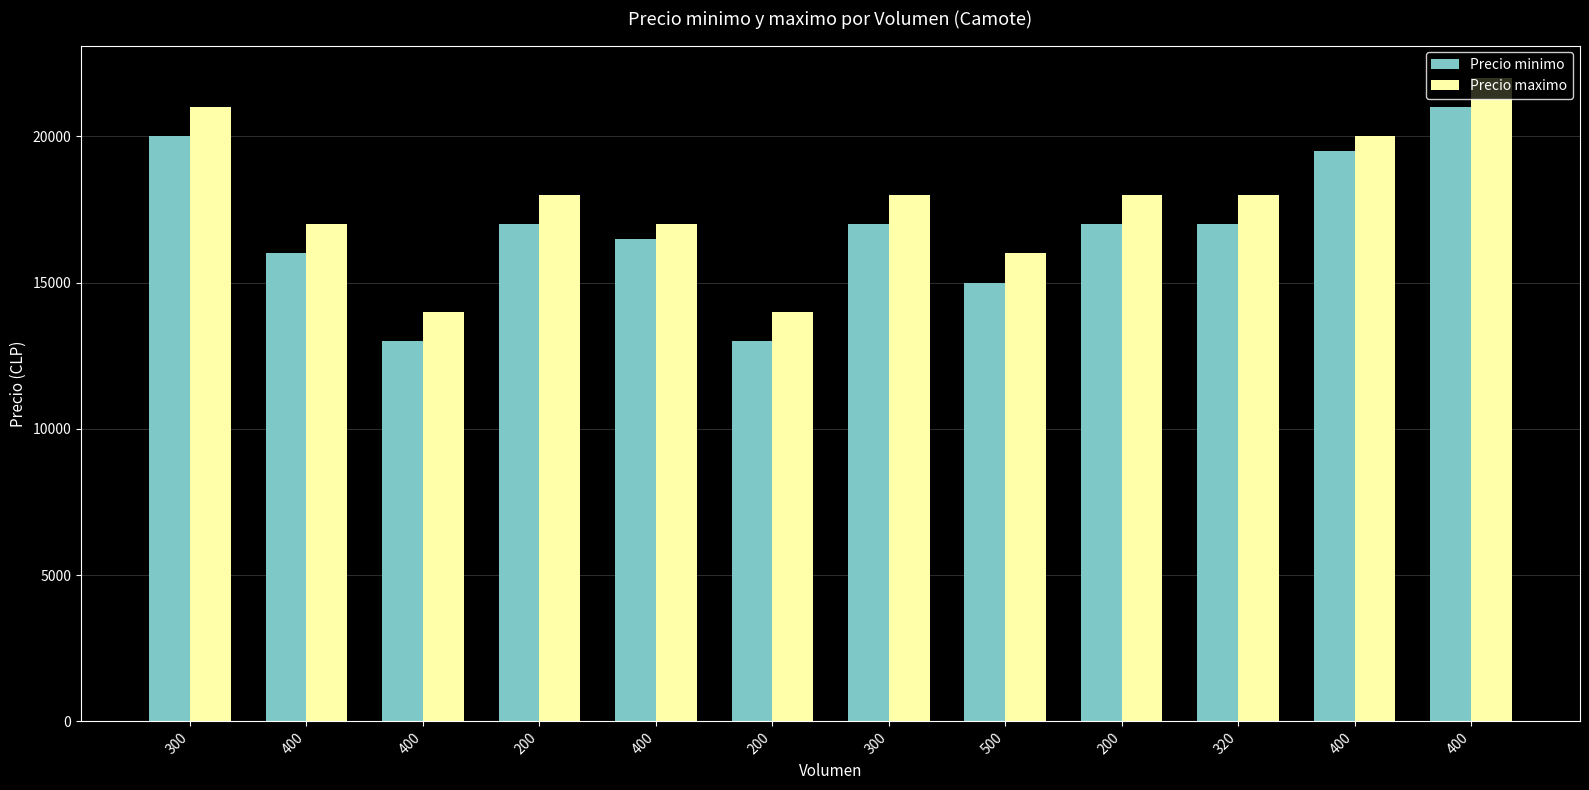

What are all the series names shown in the legend?

Precio minimo, Precio maximo